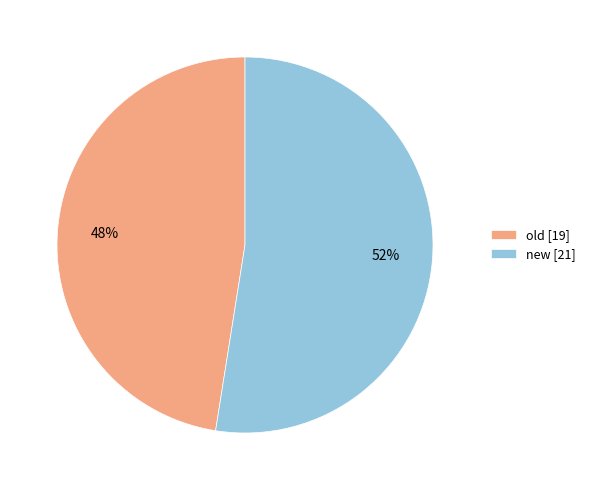

Combined, do new and old account for over 50%?

Yes